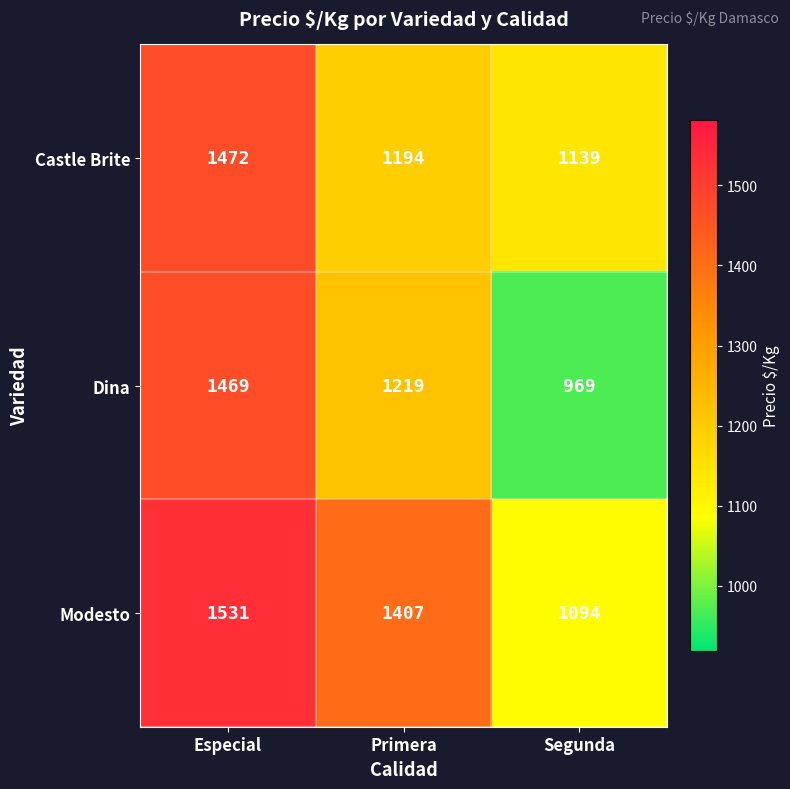

Where does the Dina series first go above 1219?

Especial